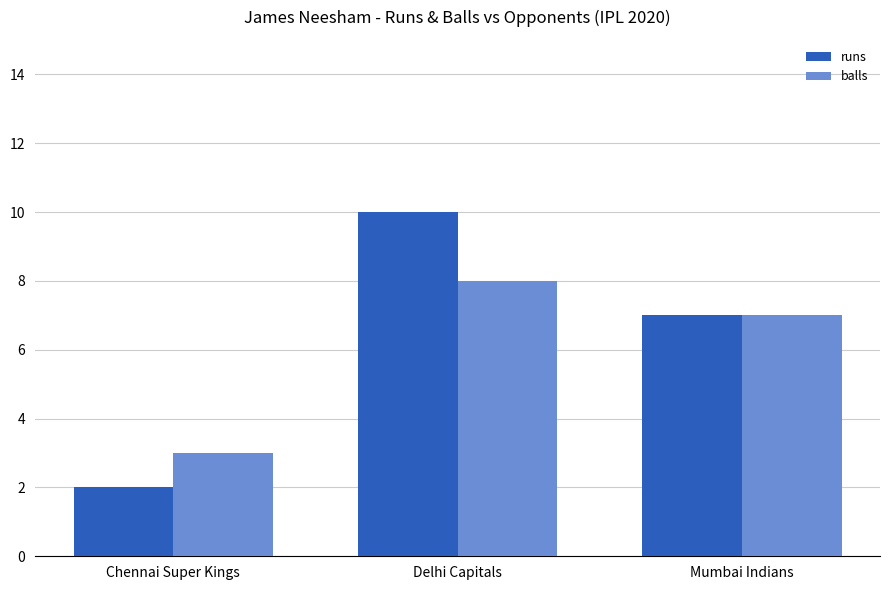

Which series changed the most between Chennai Super Kings and Delhi Capitals?

runs